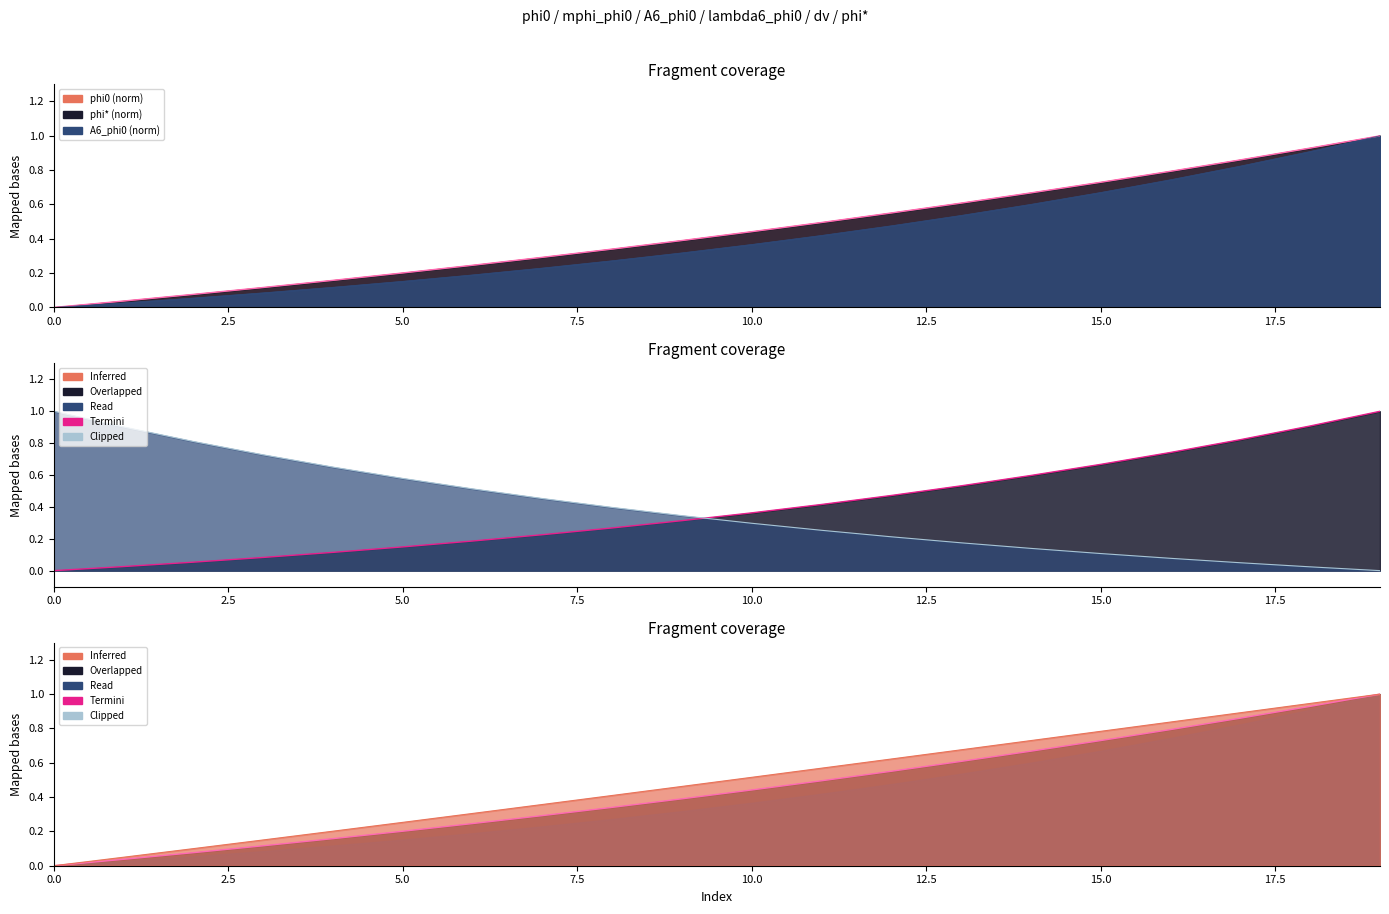

Where is lambda6_phi0 nearest to the value 0?

19